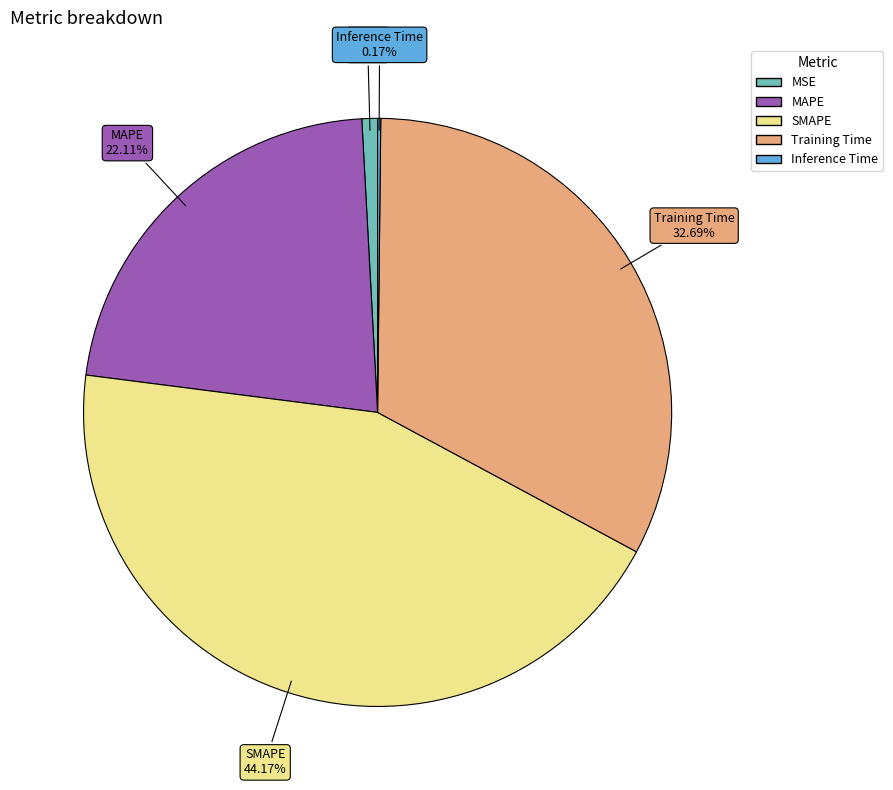

Is it true that SMAPE is 33% of the pie?

False